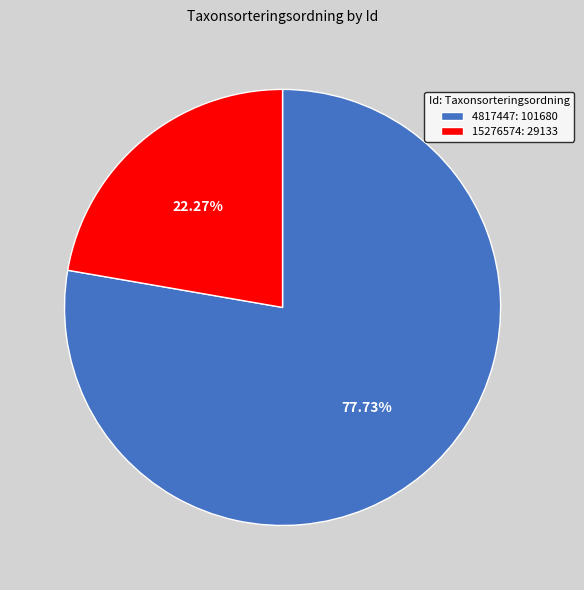

What is the majority slice?

4817447